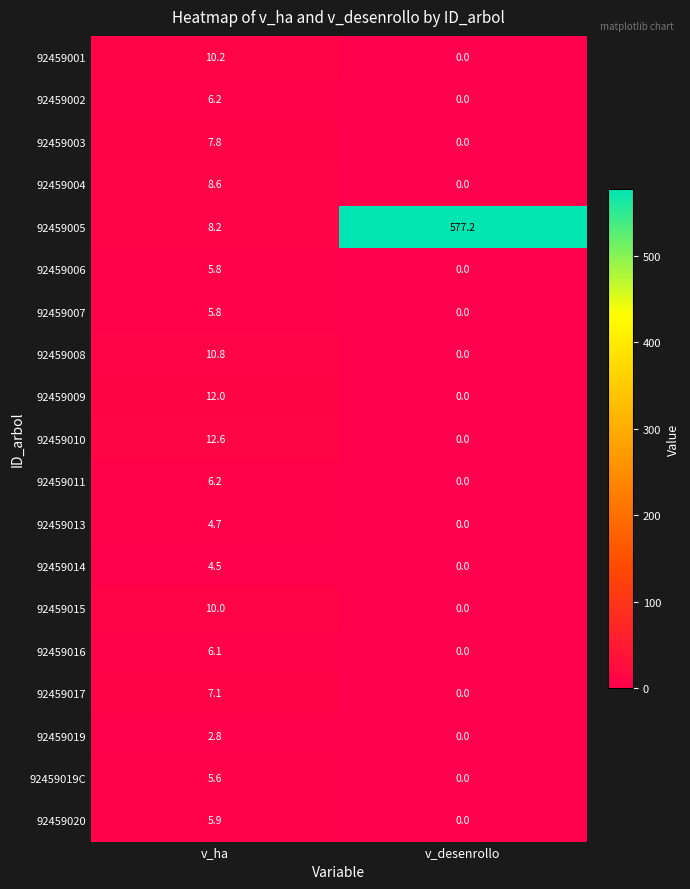

What is the difference between the highest and lowest values at v_desenrollo?

577.2